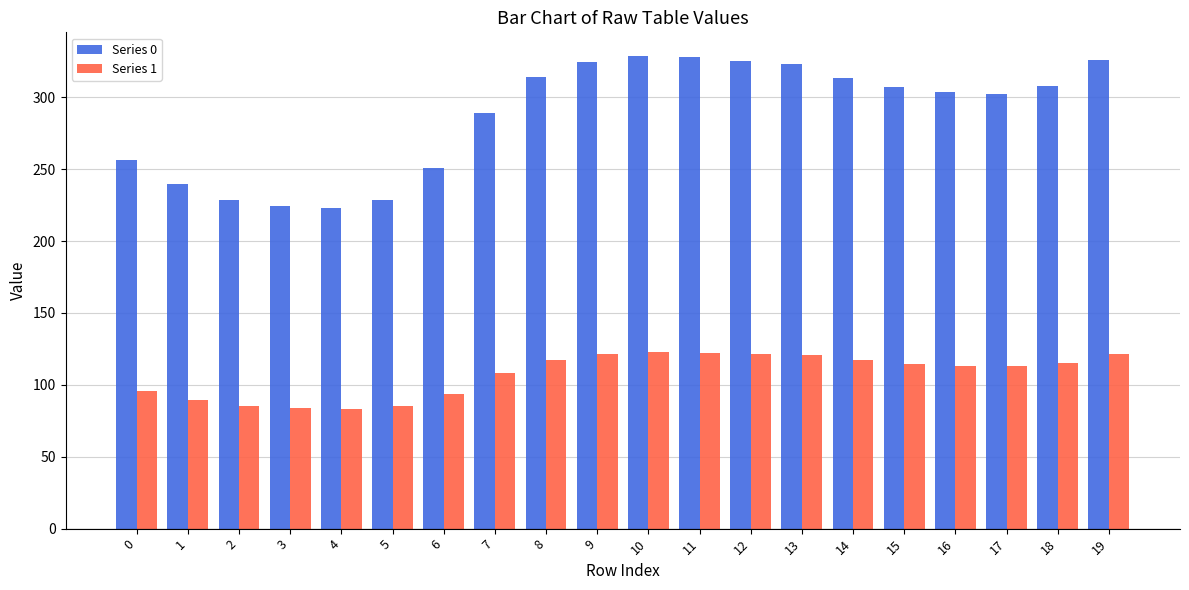

What is the value of the Series 0 bar at the 3rd from the left?

228.7